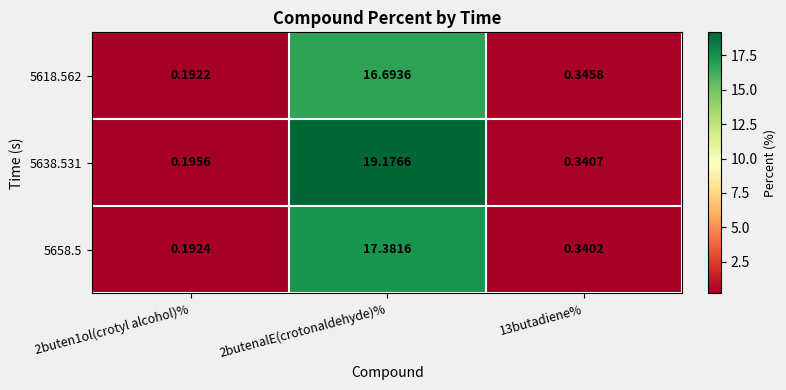

Is the value of 5638.531 at 2butenalE(crotonaldehyde)% greater than the value of 5658.5 at 13butadiene%?

Yes